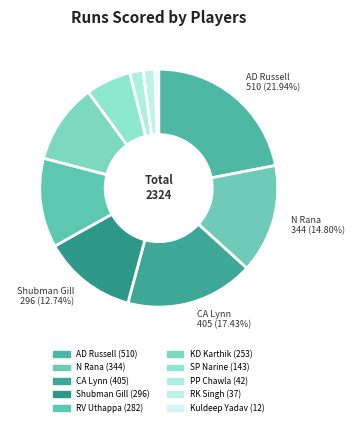

To the nearest percent, what is the average slice percentage?

10%